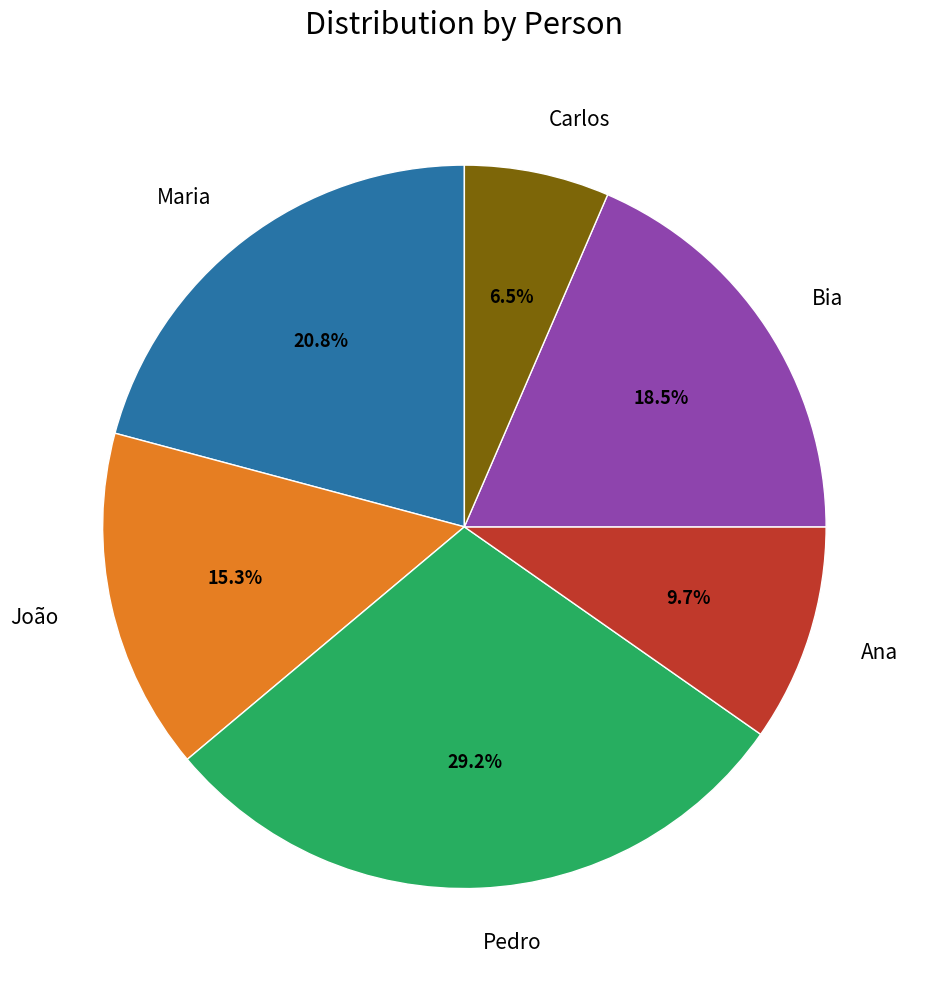

What is the smallest slice in the pie chart?

Carlos